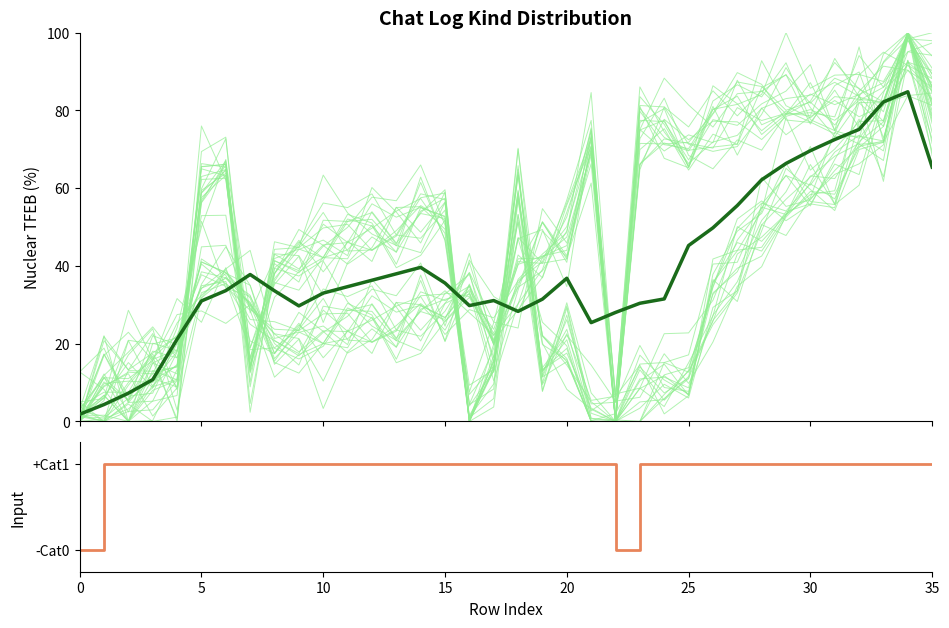

What is the maximum value shown in the chart?

84.8